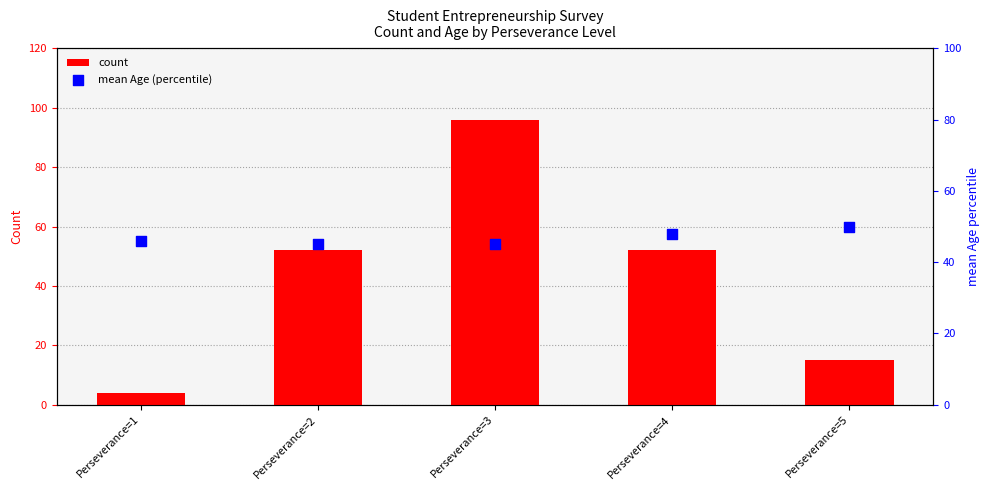

Is the value of count at Perseverance=5 greater than the value of mean Age (percentile) at Perseverance=1?

No